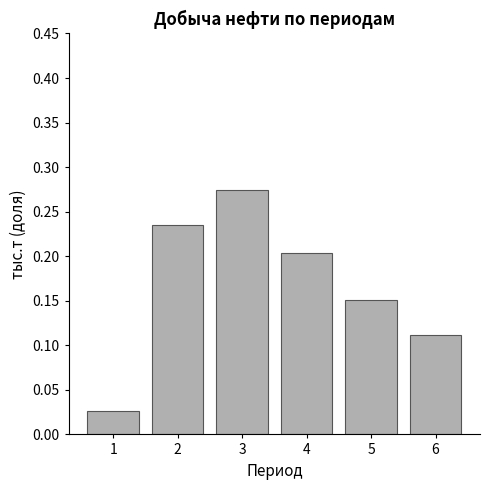

What is the sum of all values?

1.0